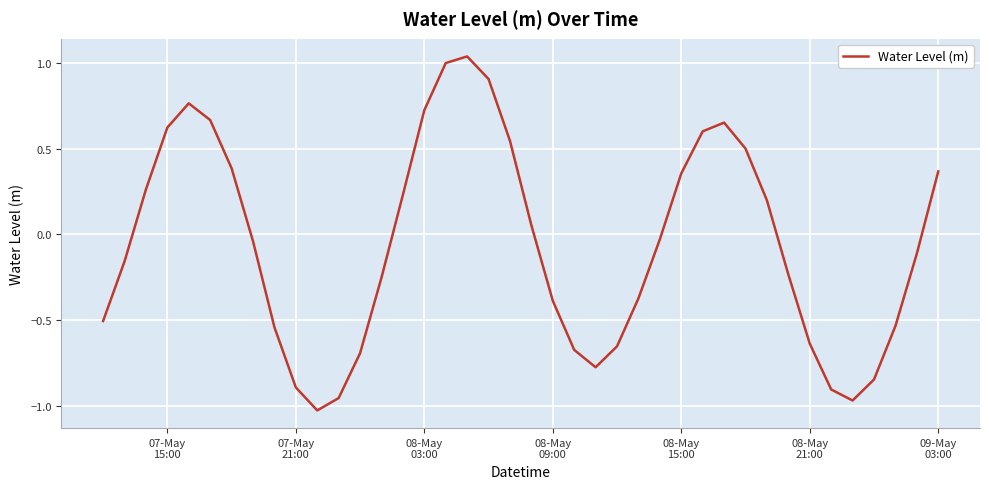

Reading left to right, what are all the values shown in this chart?

-0.5	-0.2	0.3	0.6	0.8	0.7	0.4	-0.0	-0.5	-0.9	-1.0	-1.0	-0.7	-0.3	0.2	0.7	1.0	1.0	0.9	0.5	0.1	-0.4	-0.7	-0.8	-0.7	-0.4	-0.0	0.4	0.6	0.7	0.5	0.2	-0.2	-0.6	-0.9	-1.0	-0.8	-0.5	-0.1	0.4